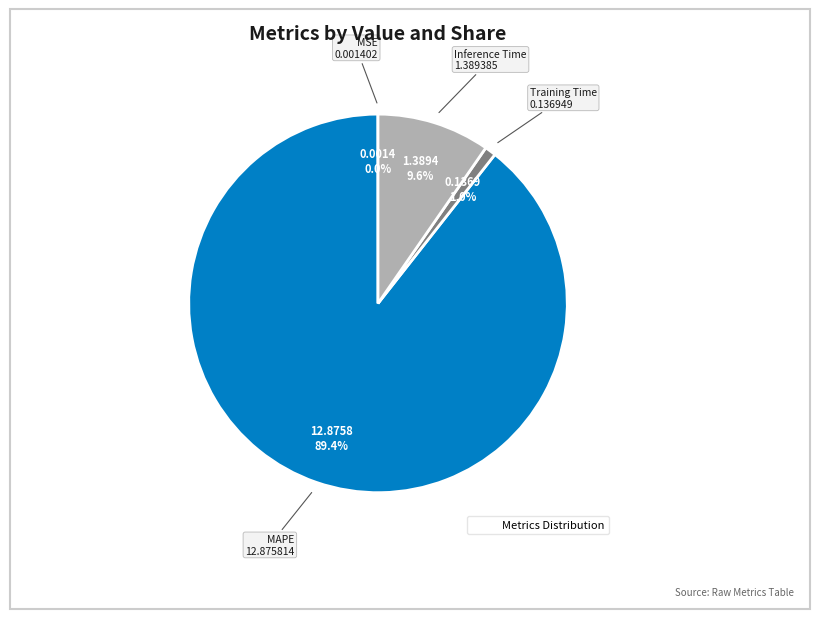

Does any single category account for the majority?

Yes